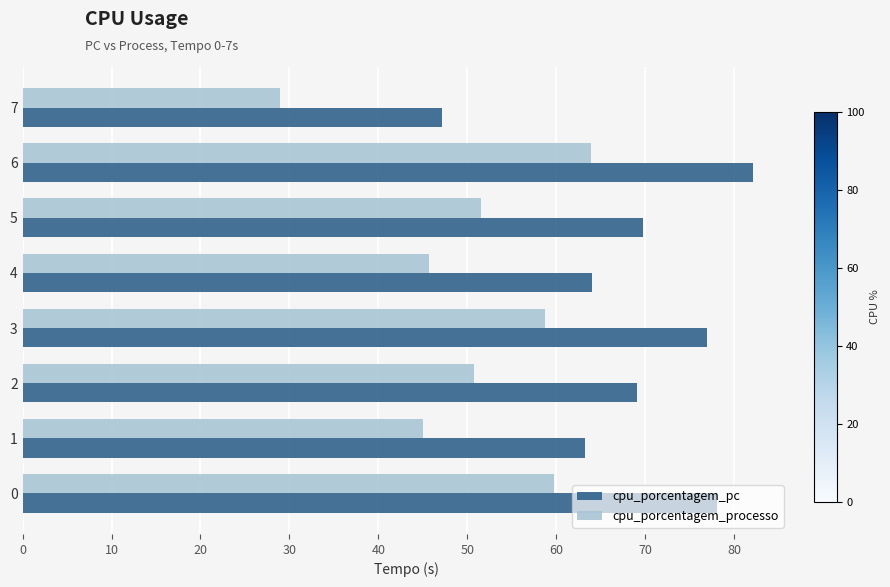

Where is cpu_porcentagem_processo nearest to the value 46?

4